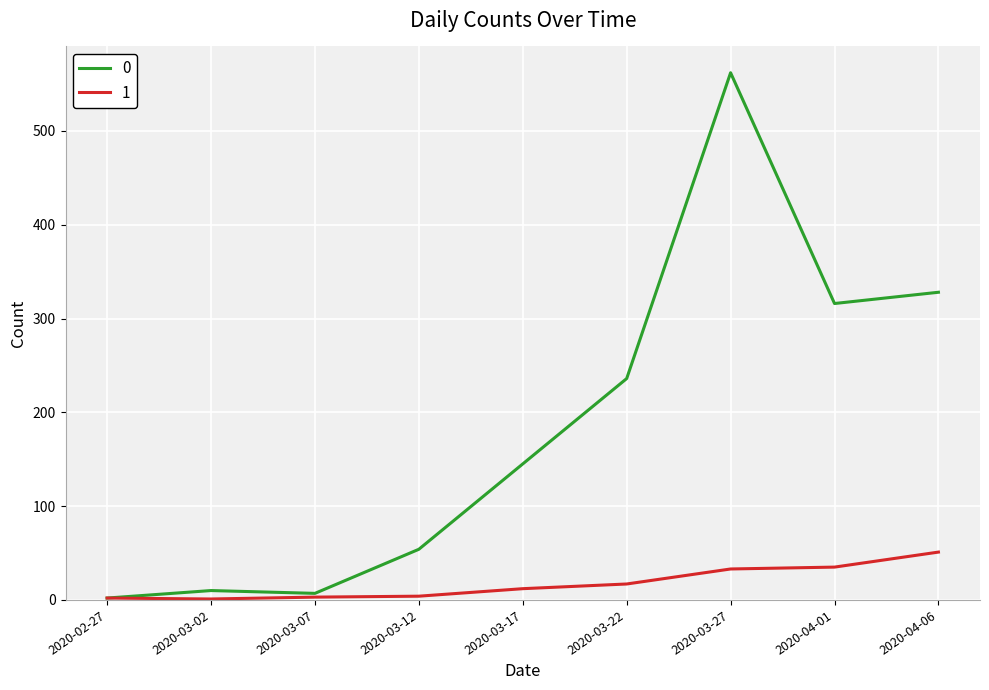

At which category is the sum across all series the highest?

2020-03-27